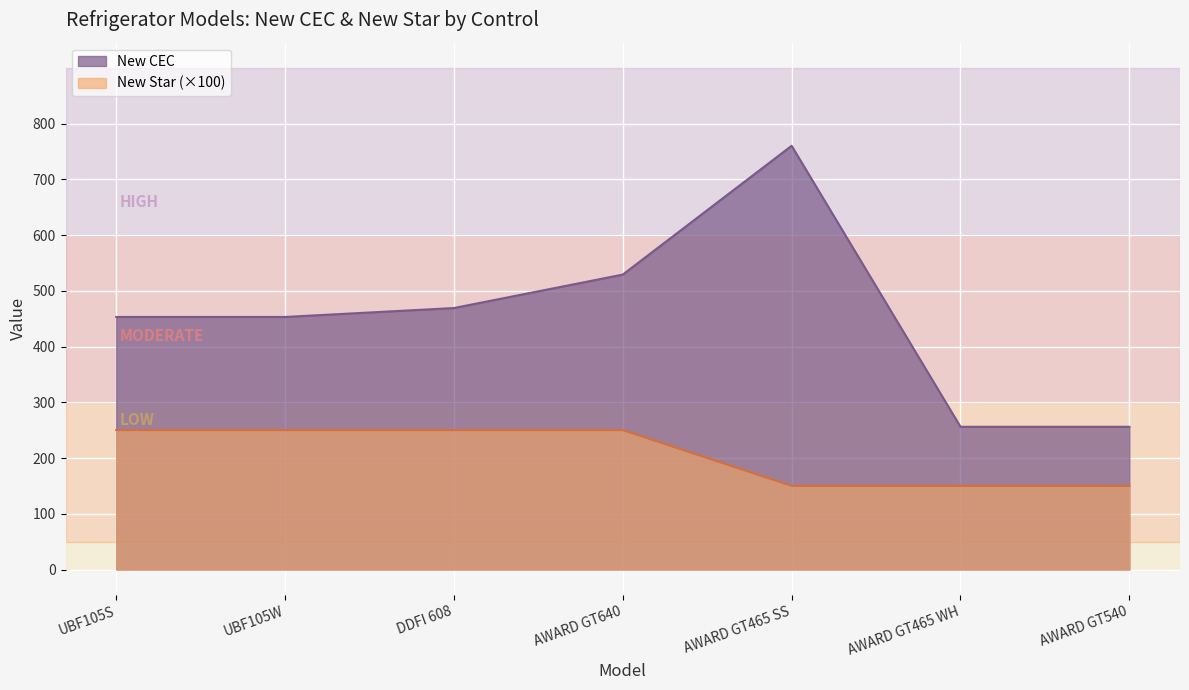

List the series in order of their overall mean, lowest first.

New Star (×100), New CEC